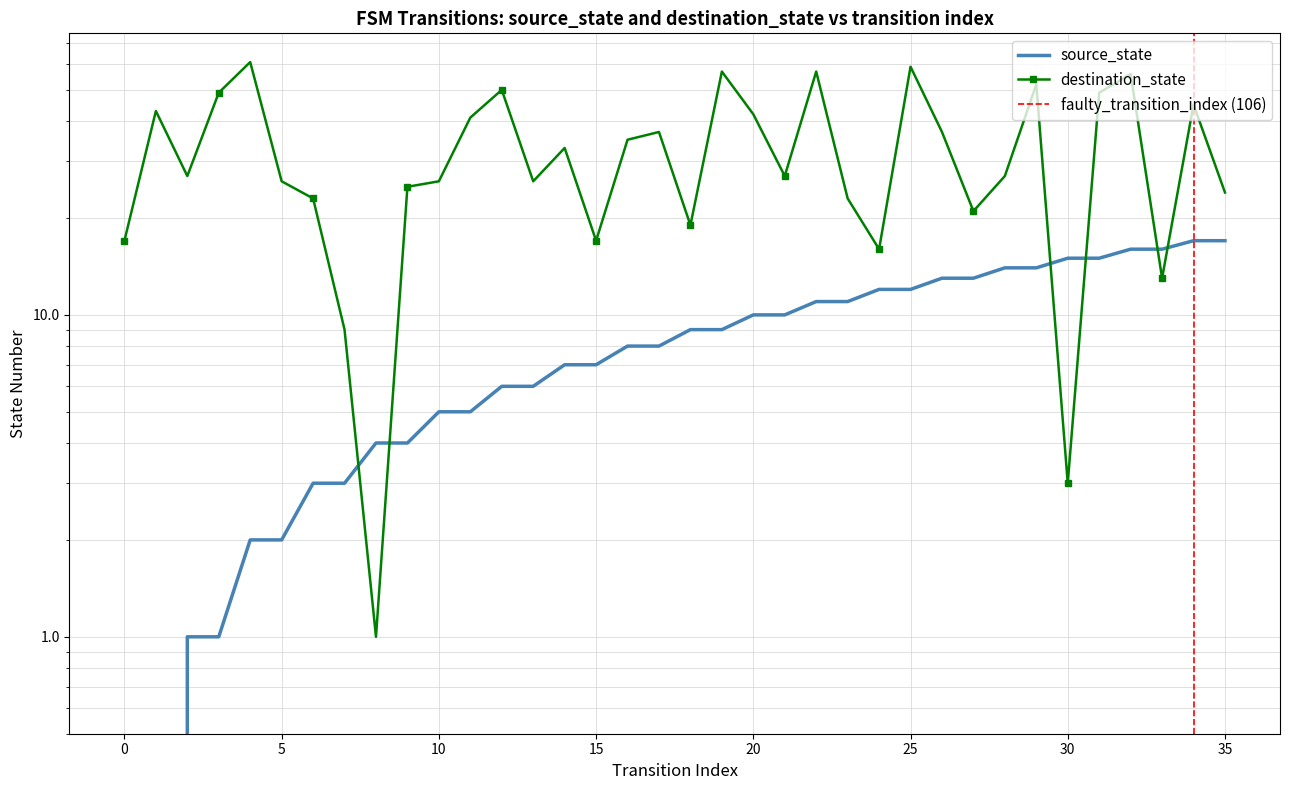

Is it true that source_state equals 8 at 32?

False